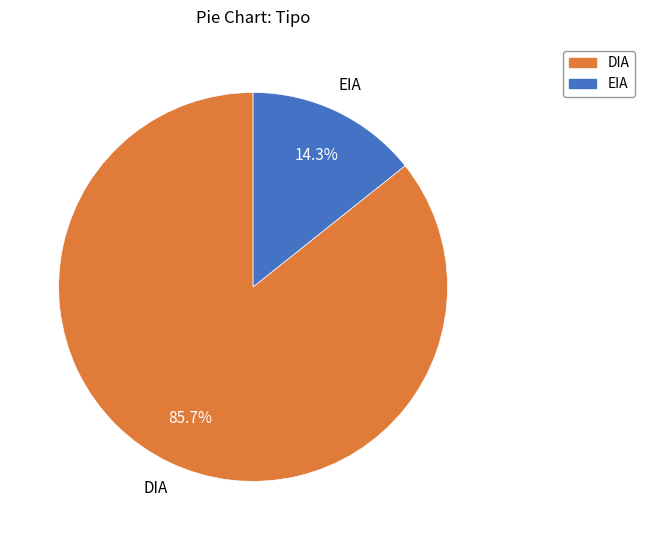

Rank the categories by value from highest to lowest.

DIA, EIA